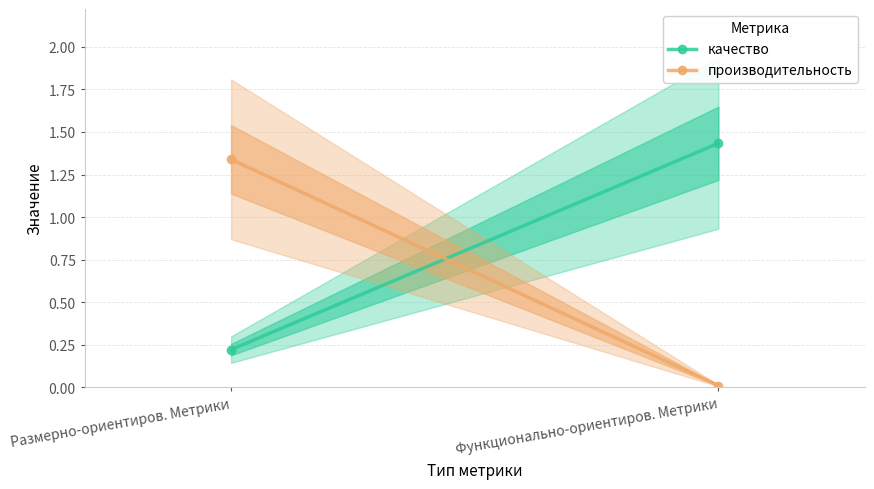

Is it true that производительность equals 0.0 at Функционально-ориентиров. Метрики?

False